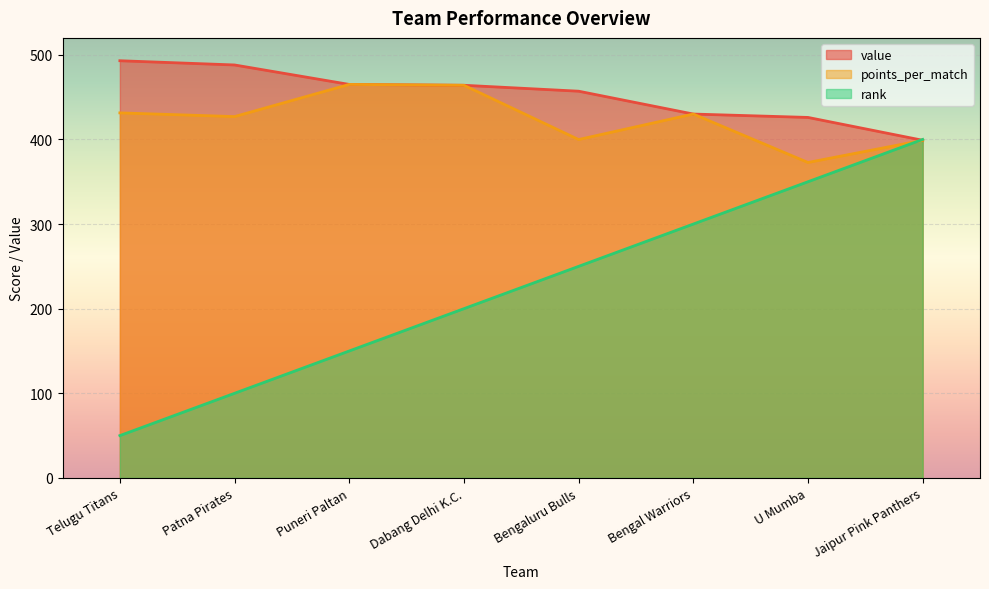

At how many categories does at least one series exceed 420?

7